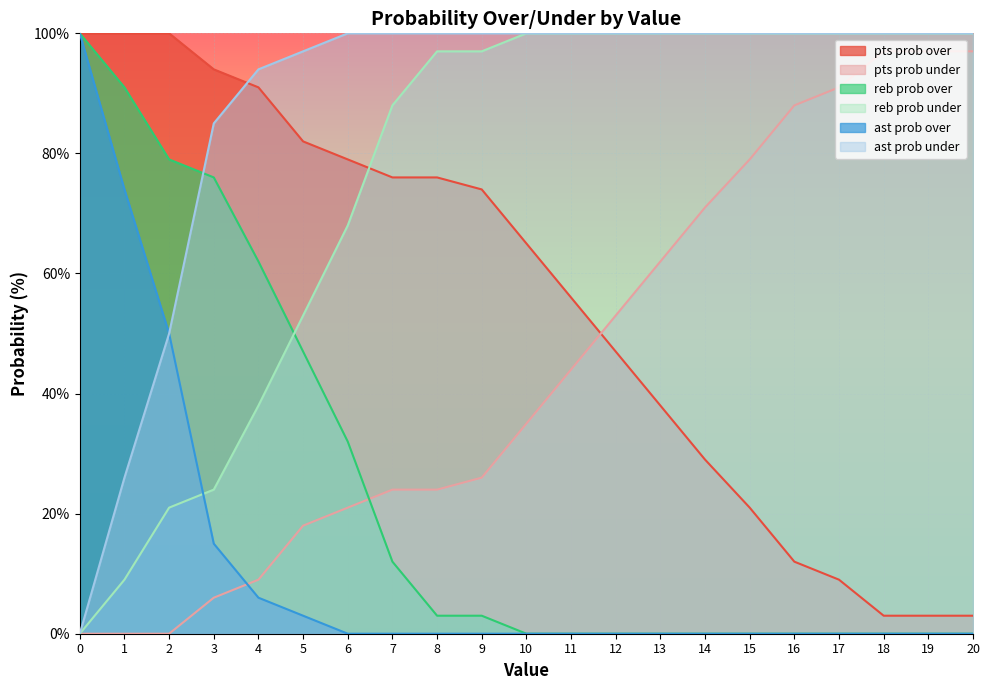

What is the value of the ast prob under point at the 11th from the left?

100